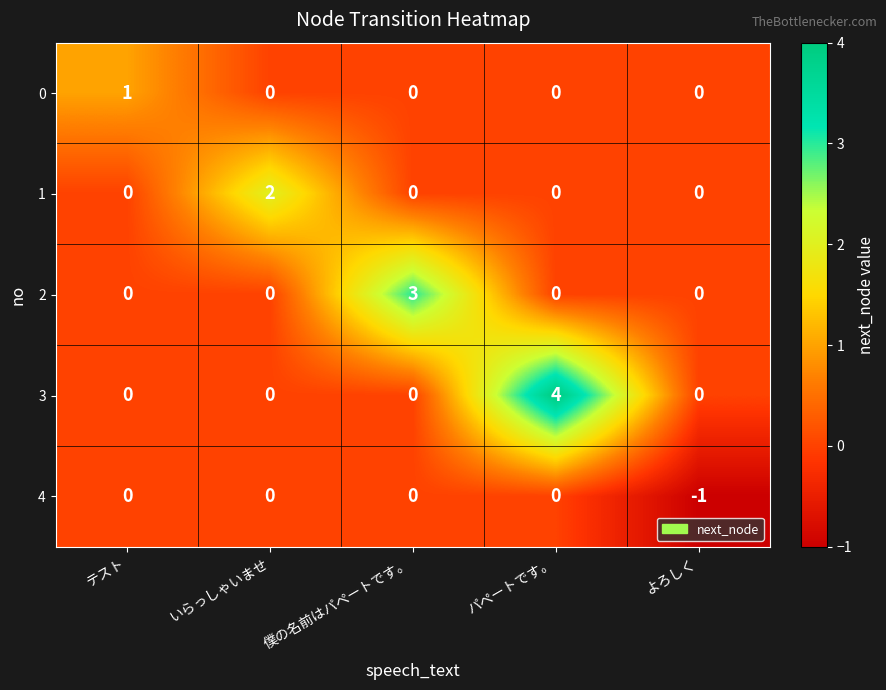

List the series in order of their peak value, highest first.

3, 2, 1, 0, 4